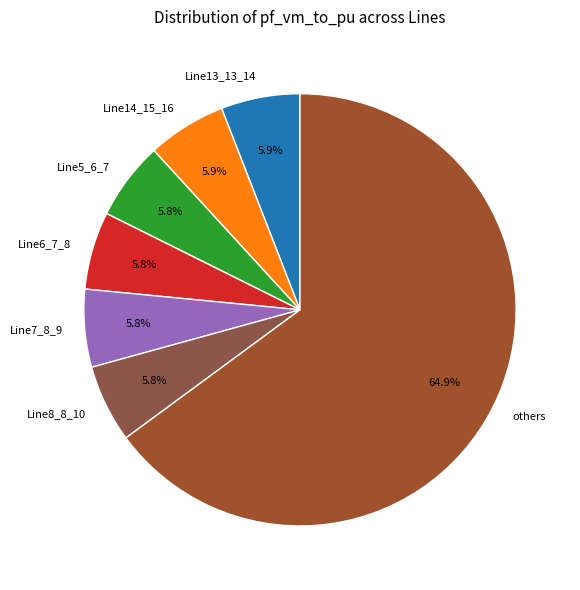

Between Line13_13_14 and others, which is larger?

others